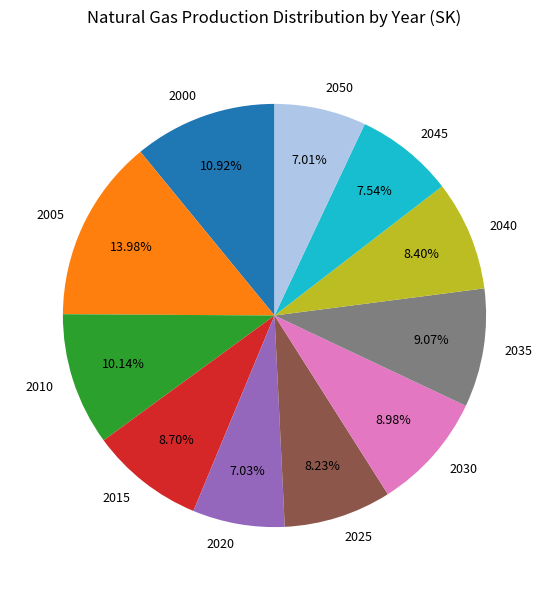

To the nearest percent, what portion does 2050 represent?

7%